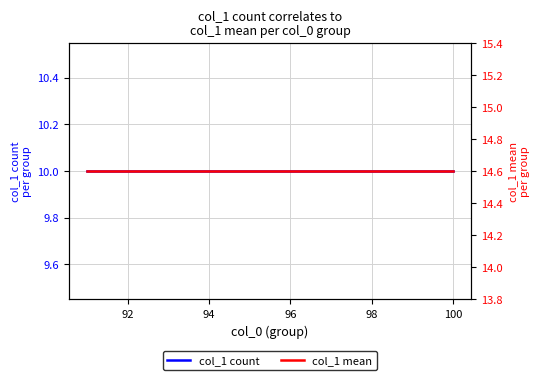

True or false: col_1 mean and col_1 count intersect in this chart.

False